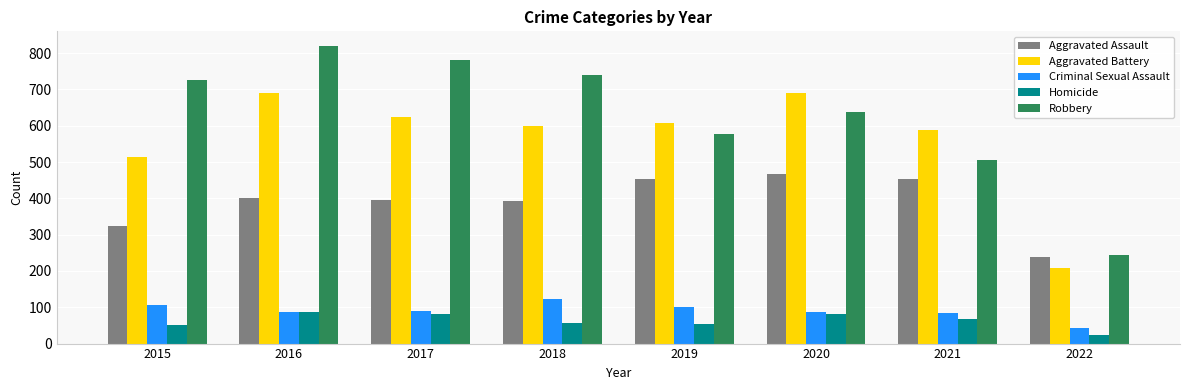

Between 2020 and 2022, which series saw the biggest shift?

Aggravated Battery